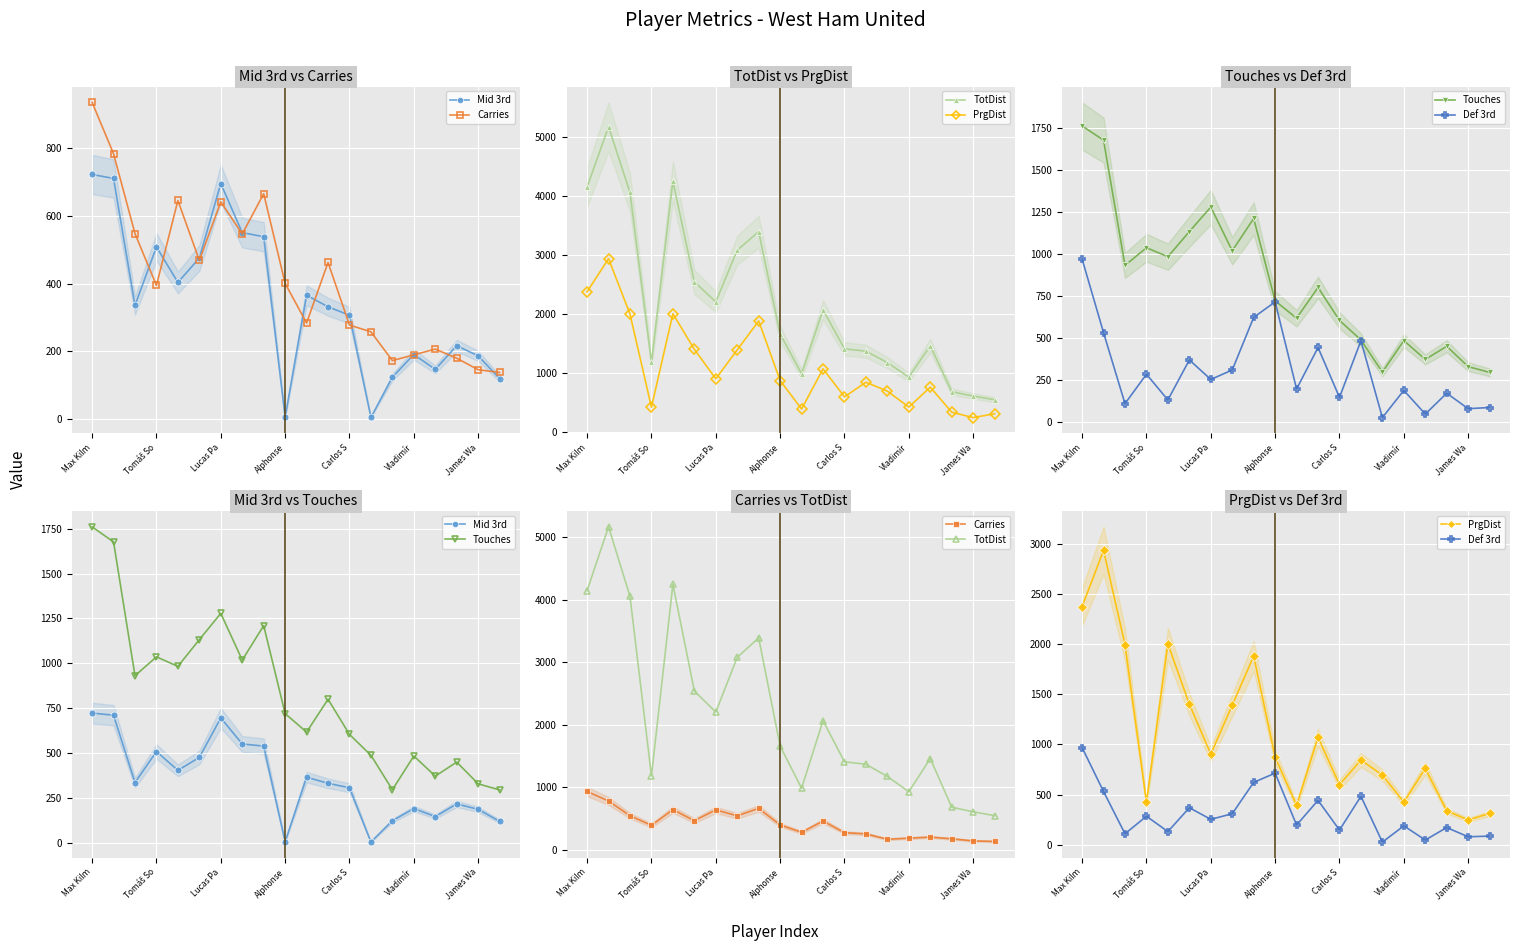

At which label is Carries closest to 537?

7